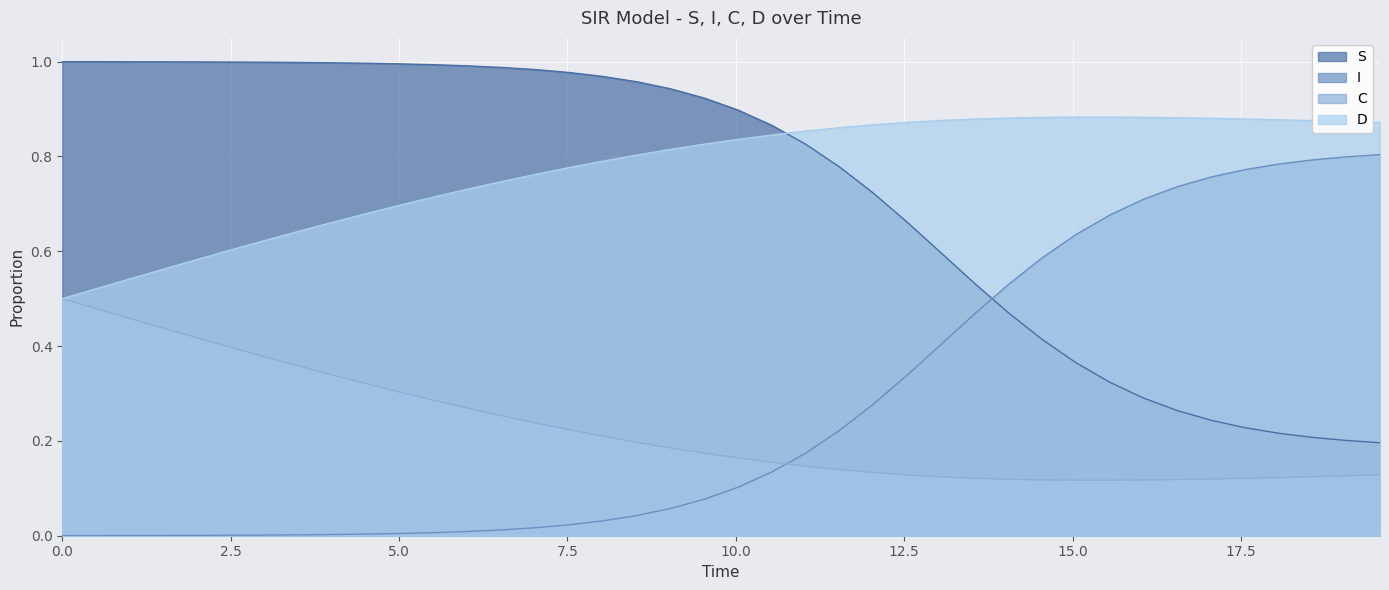

True or false: D and C intersect in this chart.

False